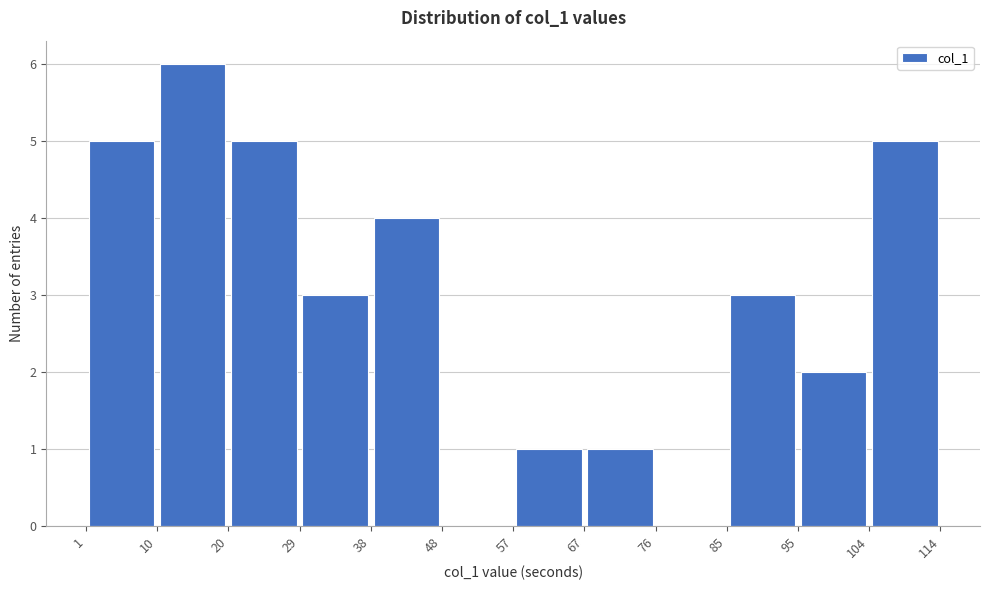

Reading left to right, transcribe this chart: for each bar, give the range it covers on the x-axis and its height. The values are not printed on the chart, so give them approximately, as read against the axis.

1 to 10: 5
10 to 20: 6
20 to 29: 5
29 to 38: 3
38 to 48: 4
48 to 57: 0
57 to 67: 1
67 to 76: 1
76 to 85: 0
85 to 95: 3
95 to 104: 2
104 to 114: 5